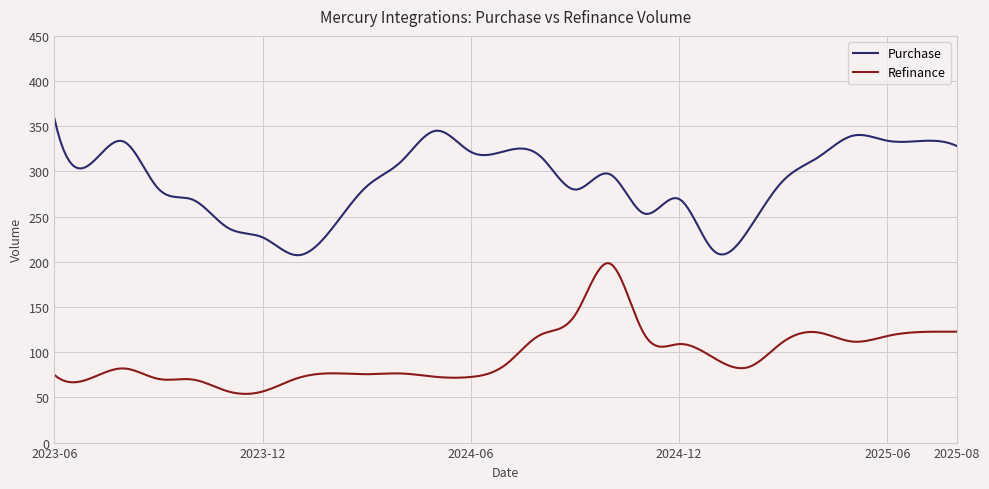

True or false: Refinance and Purchase intersect in this chart.

False